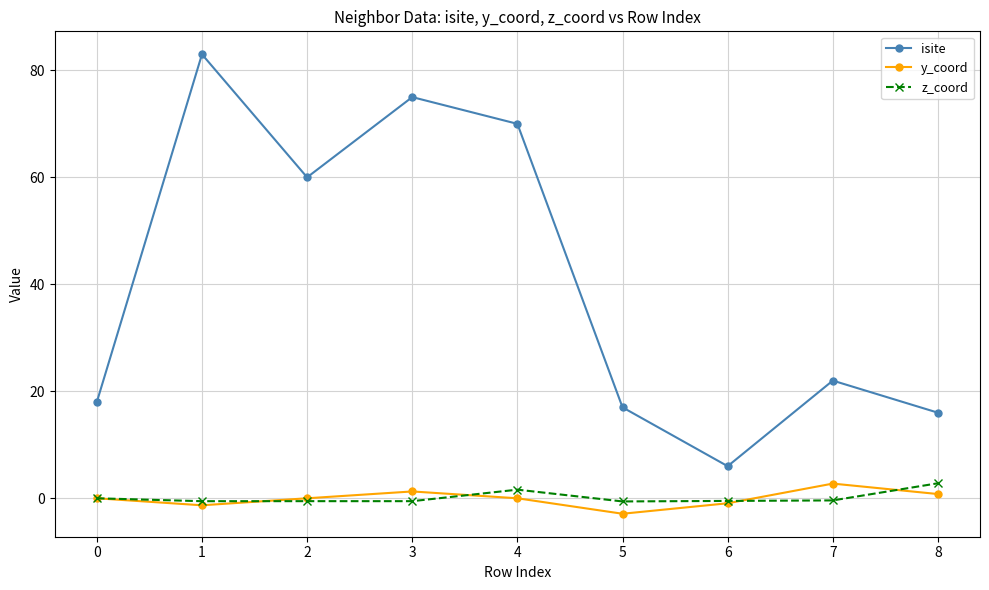

How many lines are shown in the chart?

3